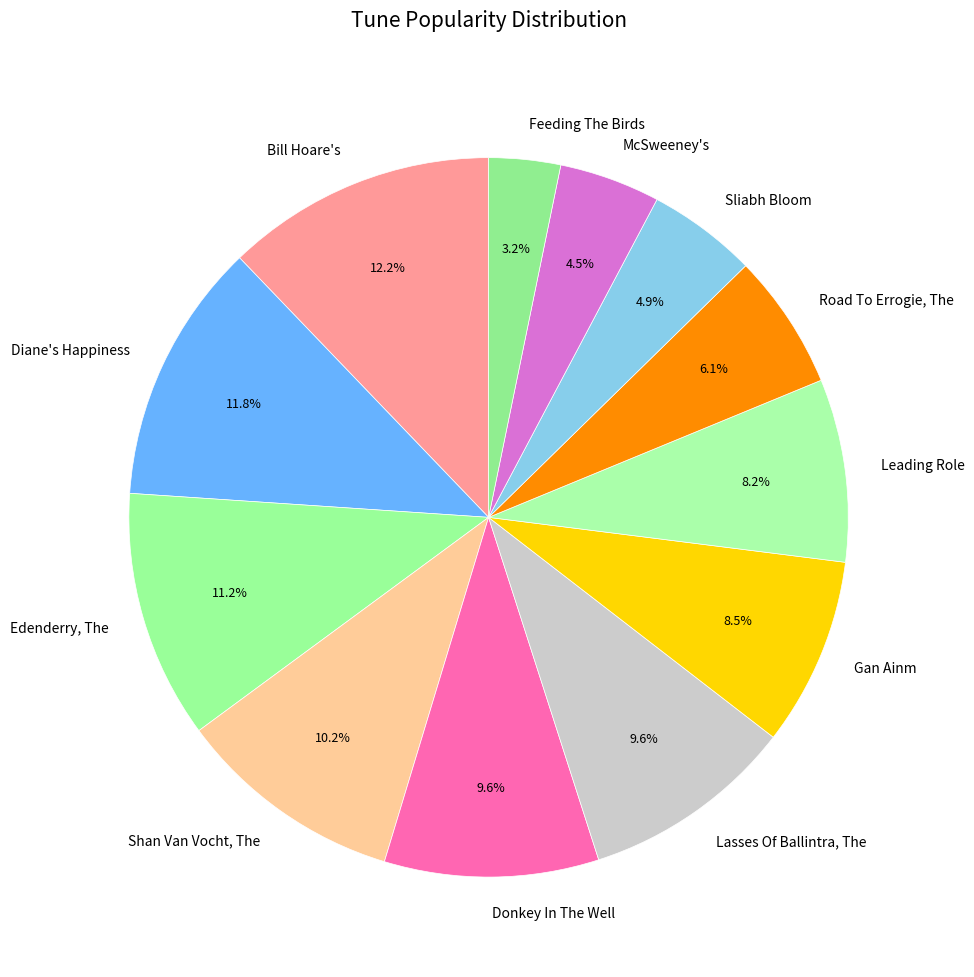

To the nearest percent, what is the average slice percentage?

8%